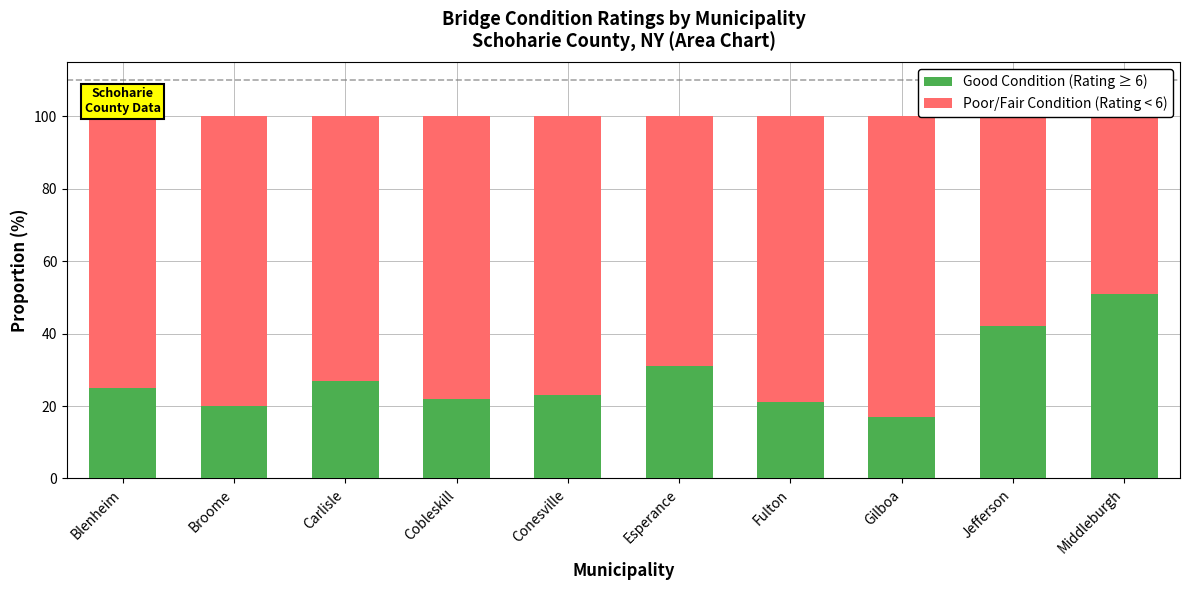

Which category has the lowest value in the Poor/Fair Condition (Rating < 6) series?

Middleburgh